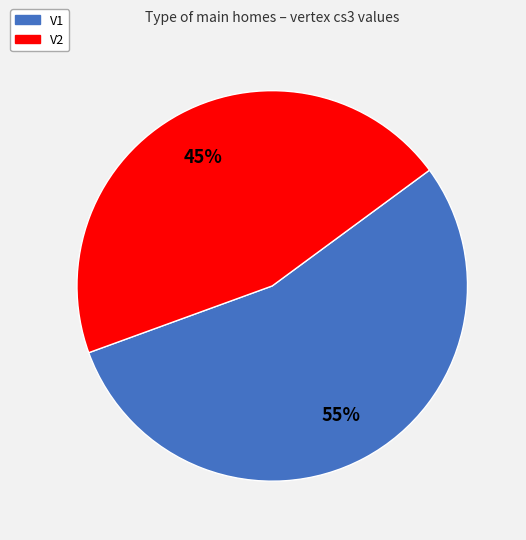

Rank the categories by value from lowest to highest.

V2, V1